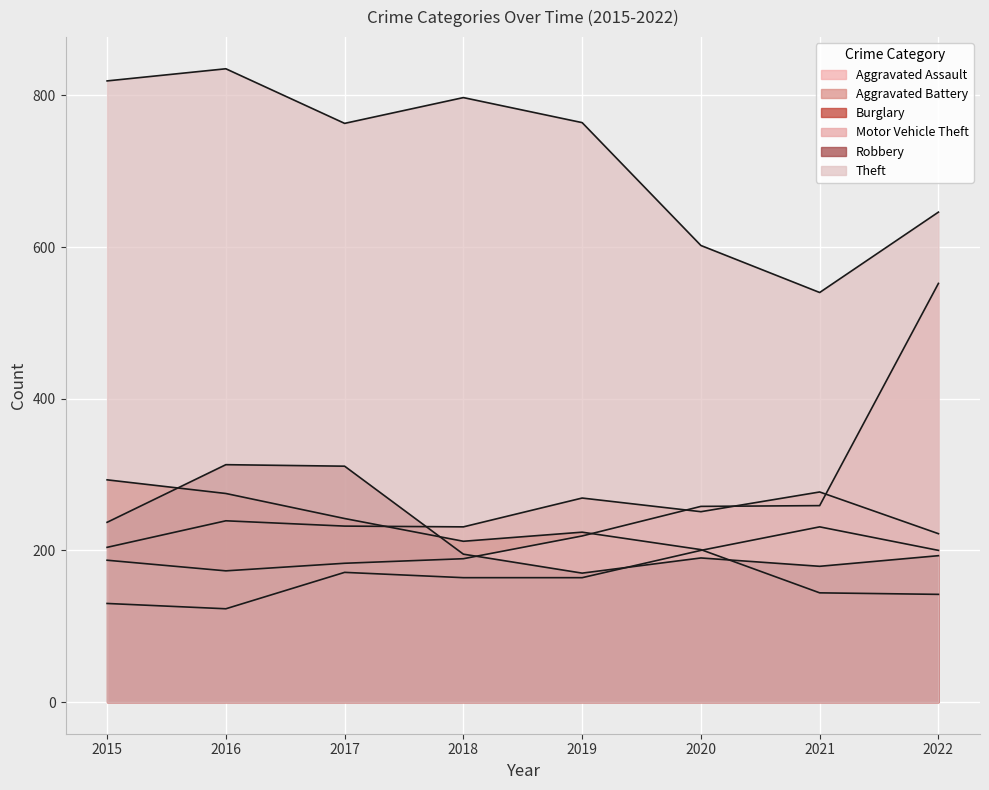

What is the average value of the Burglary series?

217